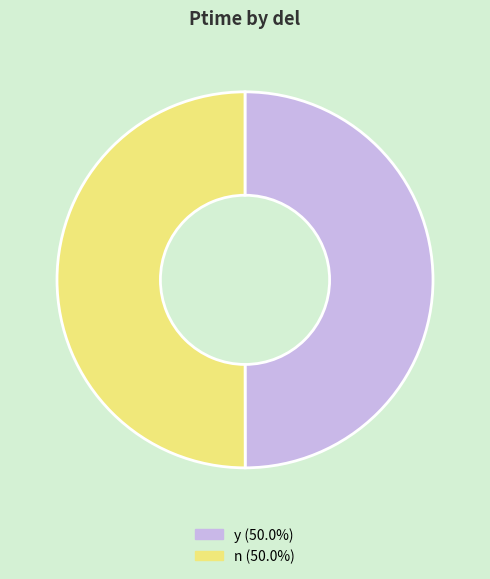

Do y and n together represent more than half of the pie?

Yes